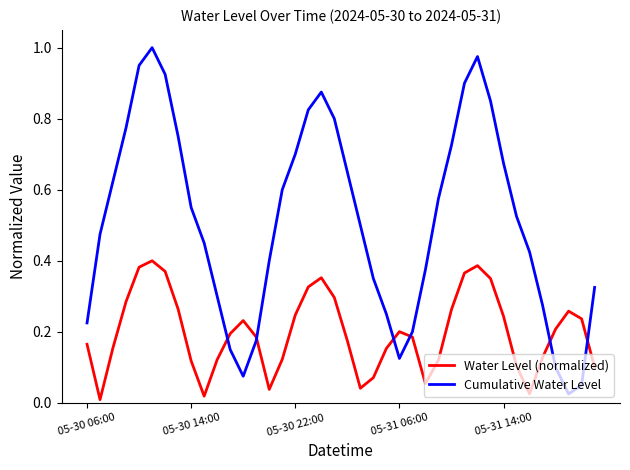

Which series has the widest spread of values?

Cumulative Water Level